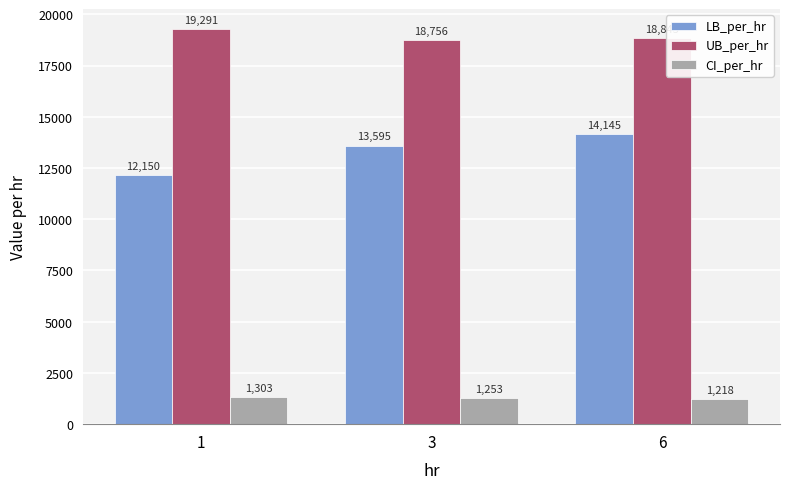

What value does the CI_per_hr series have at 1?

1302.8